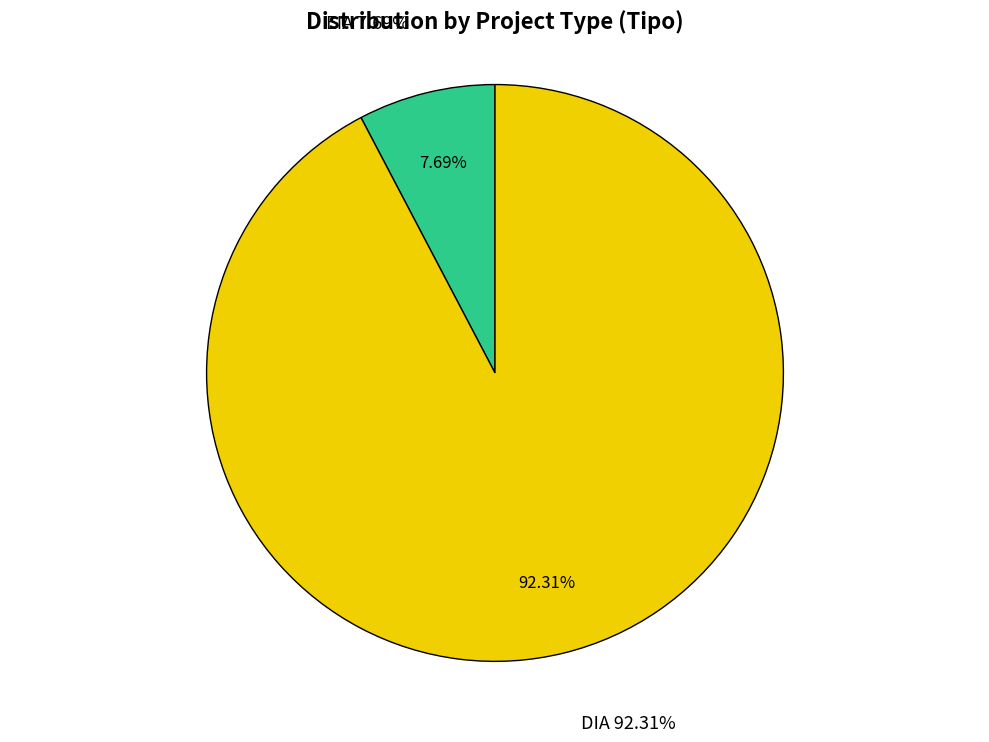

True or false: DIA accounts for 87% of the total.

False